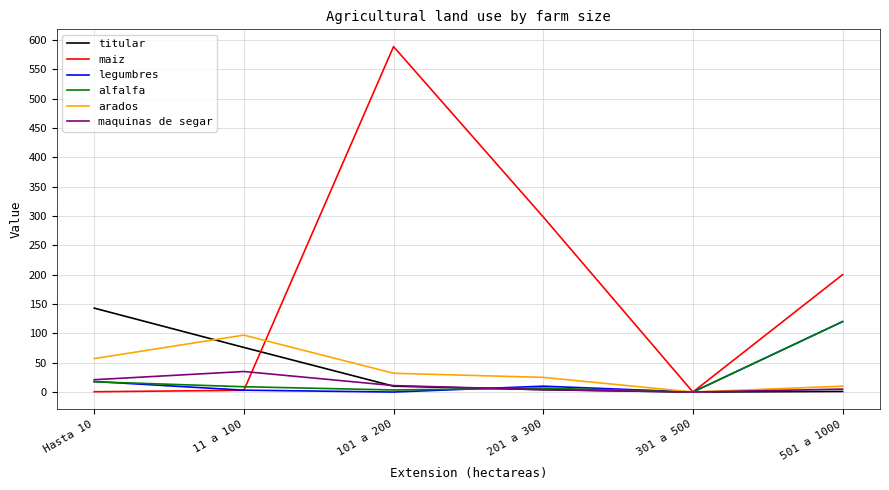

Which series has the widest spread of values?

maiz